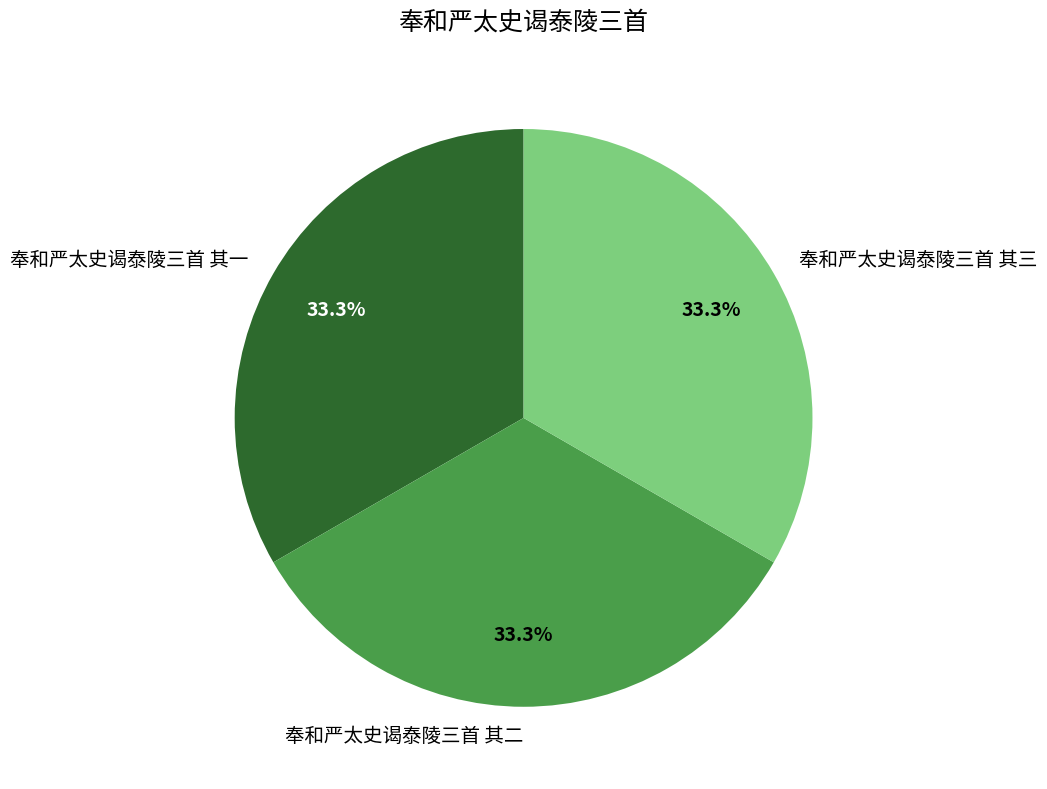

What is the ratio of the value at 奉和严太史谒泰陵三首 其一 to the value at 奉和严太史谒泰陵三首 其二?

1.0